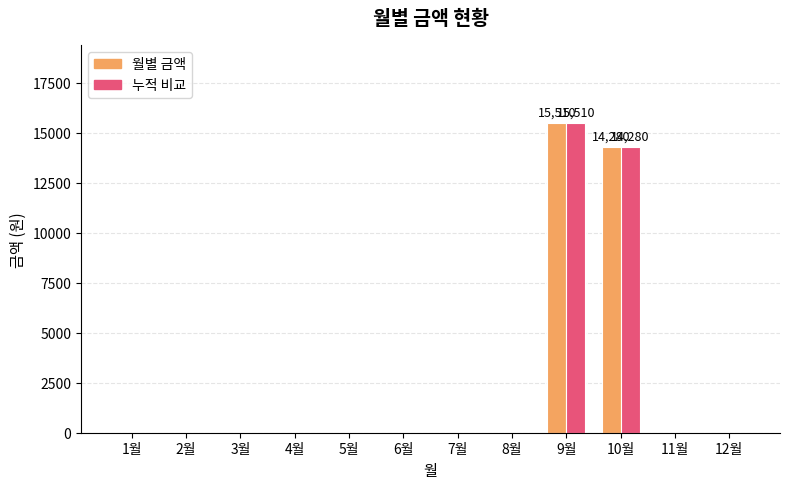

How many values in the 누적 비교 series exceed 0?

2